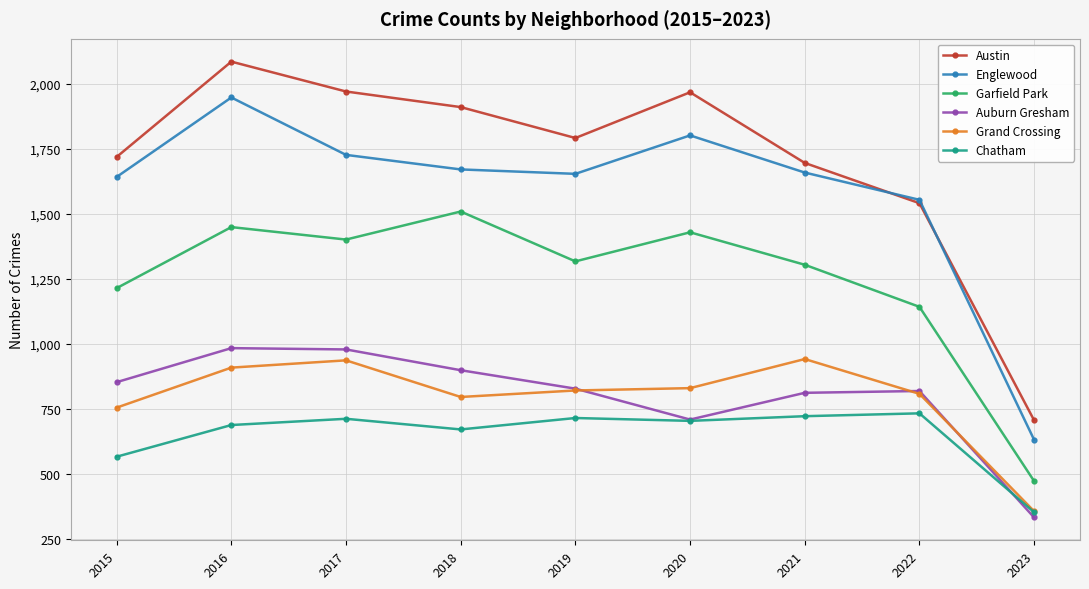

The Austin series shows 705 at 2023. True or false?

True